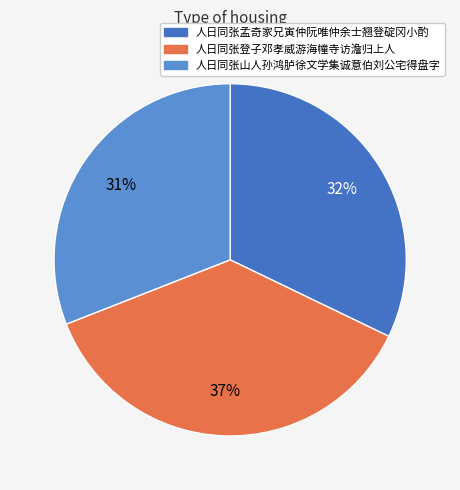

The 人日同张孟奇家兄寅仲阮唯仲余士翘登碇冈小酌 slice represents 32% of the pie. True or false?

True